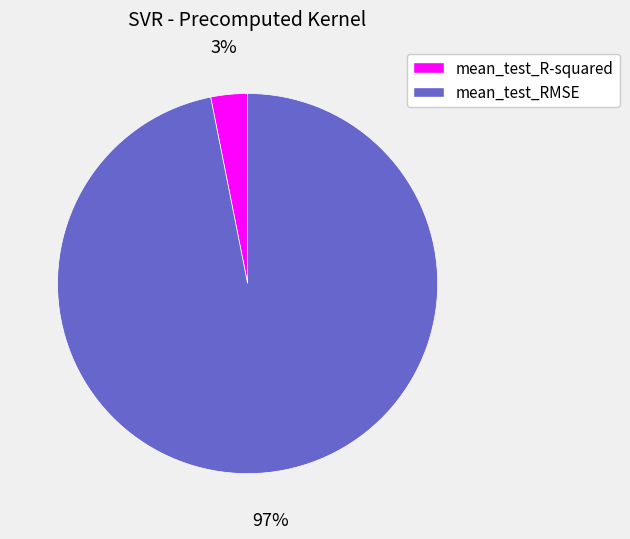

Which slice is the smallest?

mean_test_R-squared